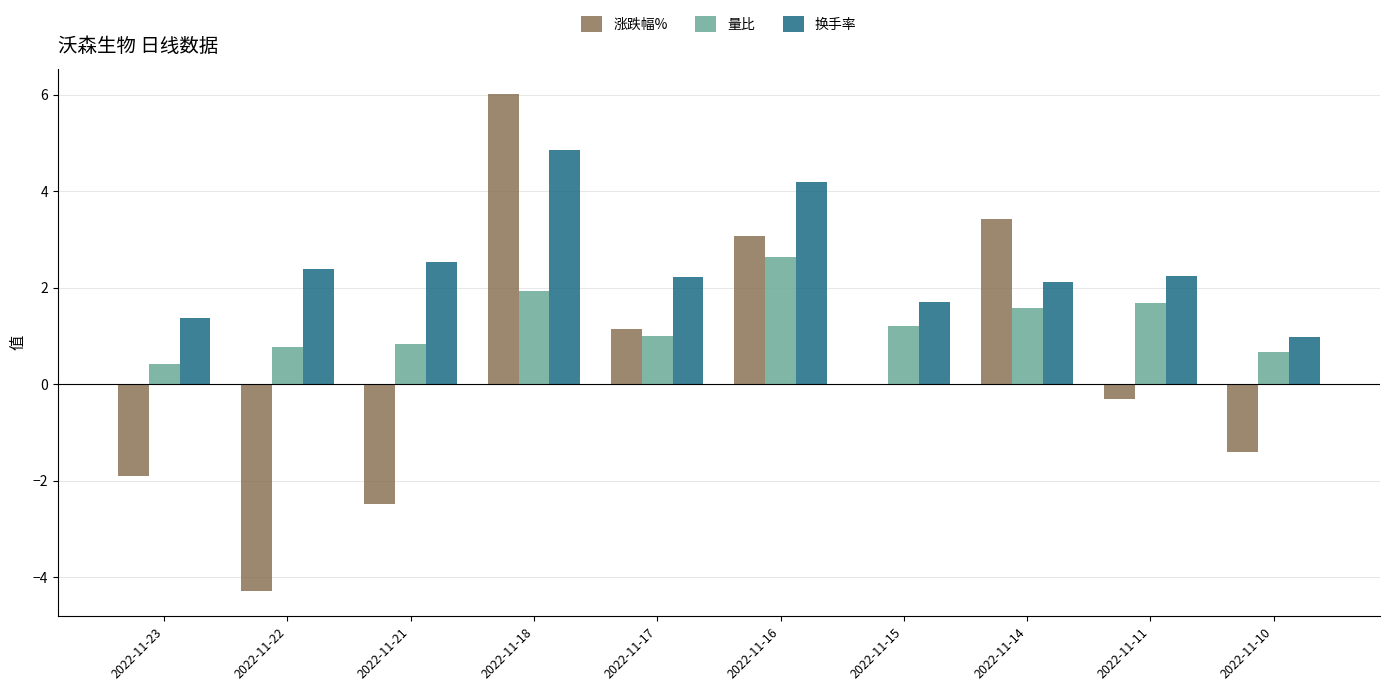

Does the chart contain stacked bars?

No